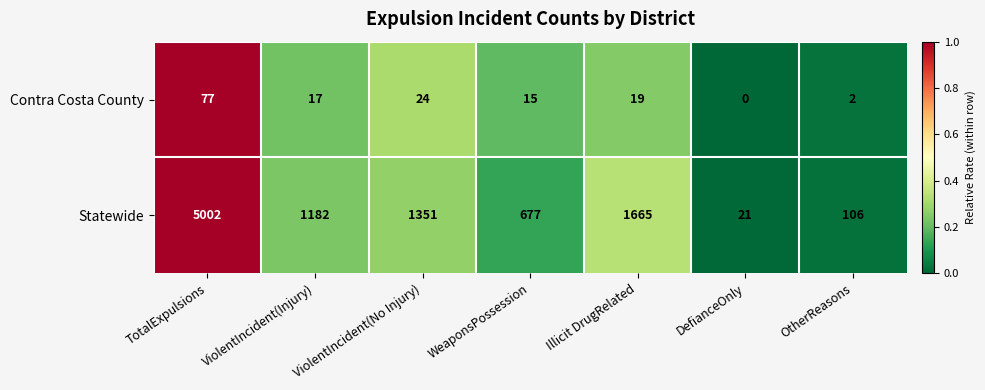

At which category is the sum across all series the highest?

TotalExpulsions